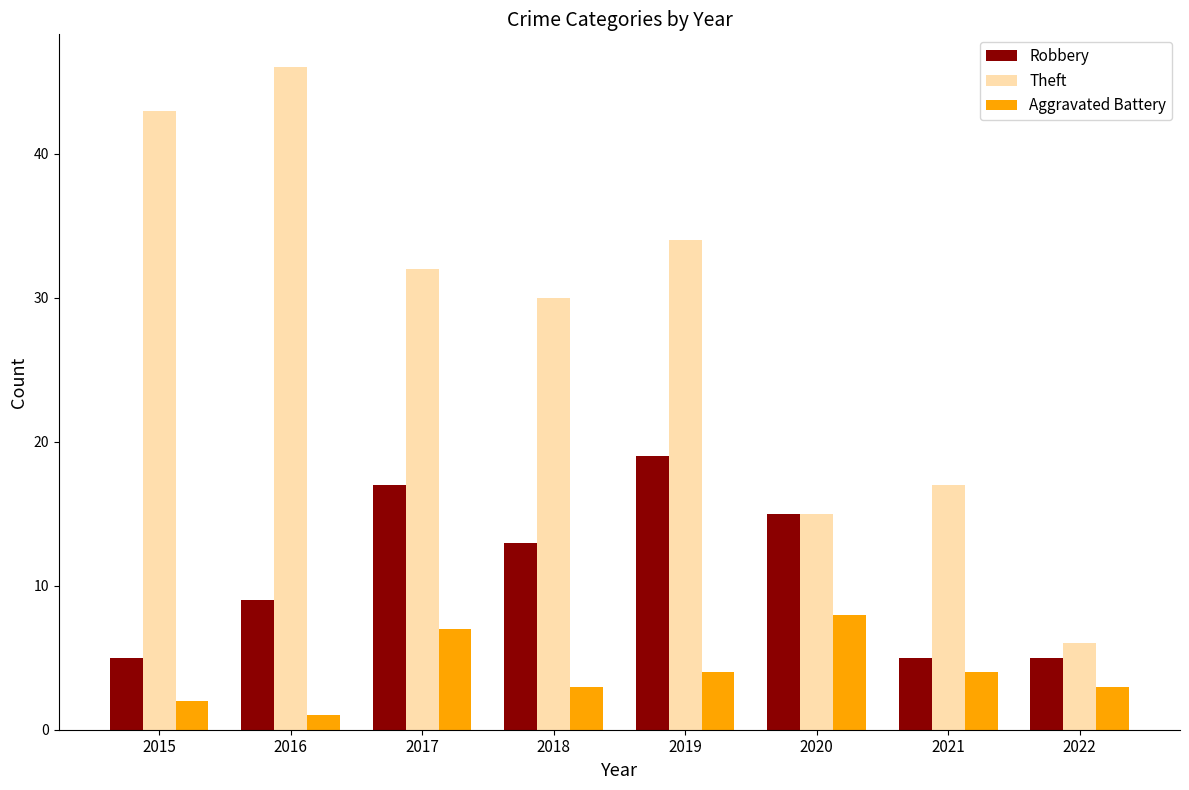

What are all the series names shown in the legend?

Robbery, Theft, Aggravated Battery